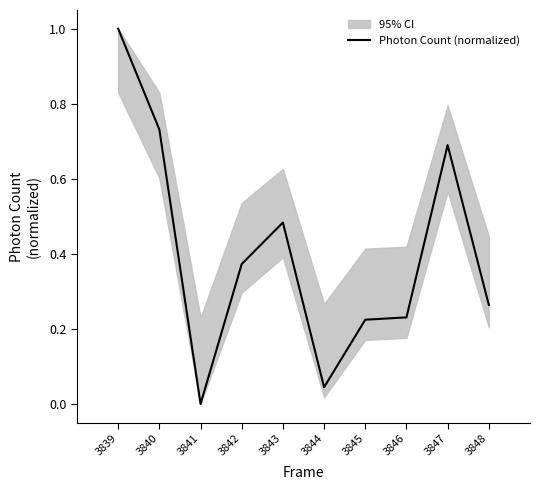

Reading left to right, list all the values displayed in this chart.

3839=1.0	3840=0.7	3841=0.0	3842=0.4	3843=0.5	3844=0.0	3845=0.2	3846=0.2	3847=0.7	3848=0.3